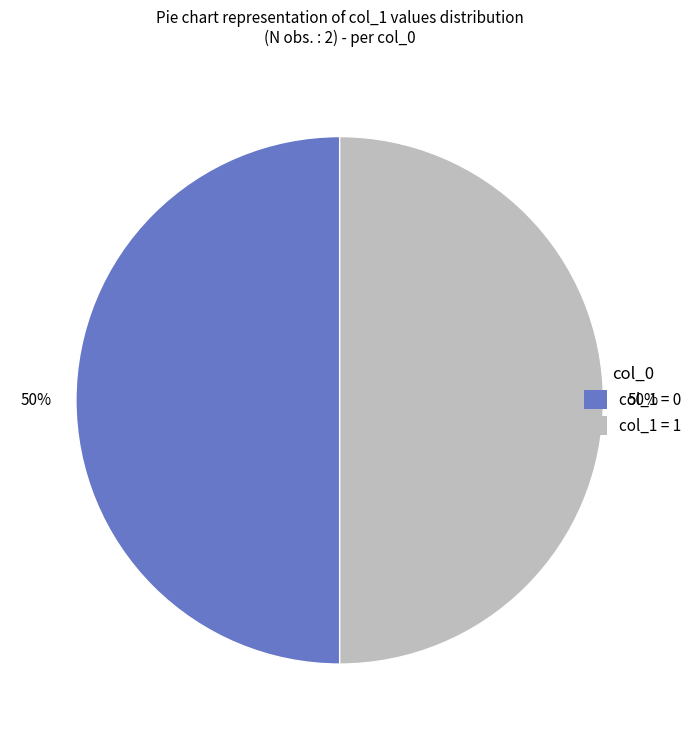

To the nearest percent, what is the average slice percentage?

50%